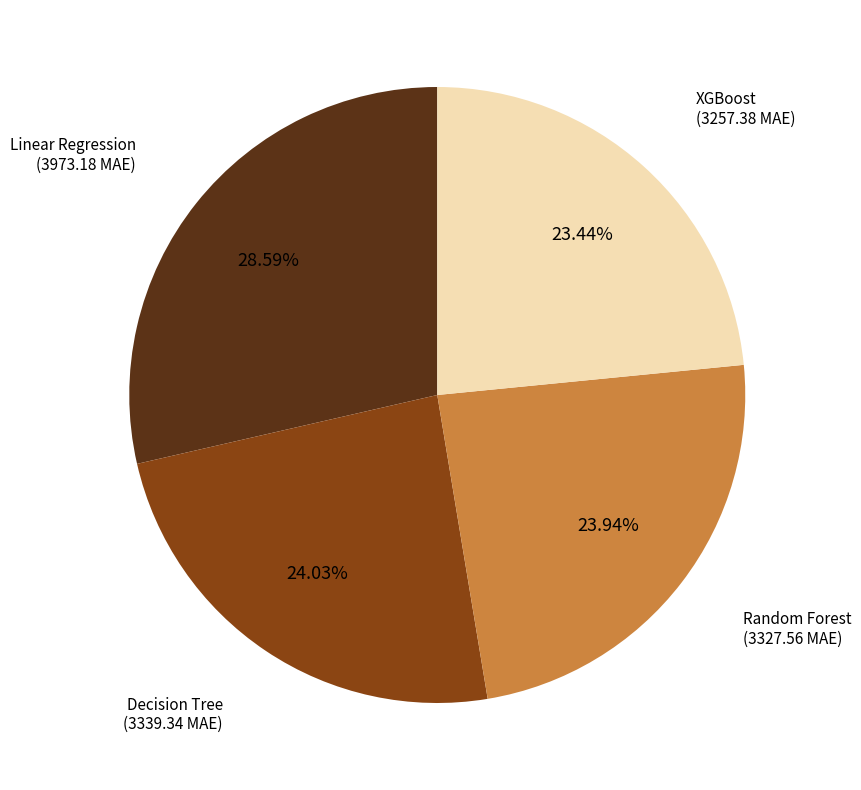

To the nearest percent, what percentage of the pie is Decision Tree?

24%